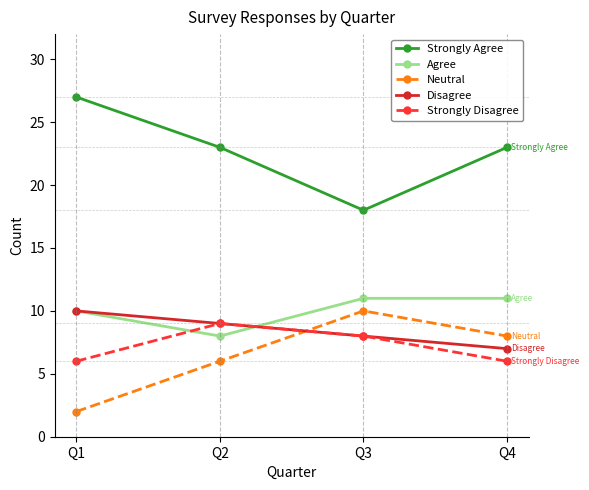

Is this an area chart (filled region under the line)?

No